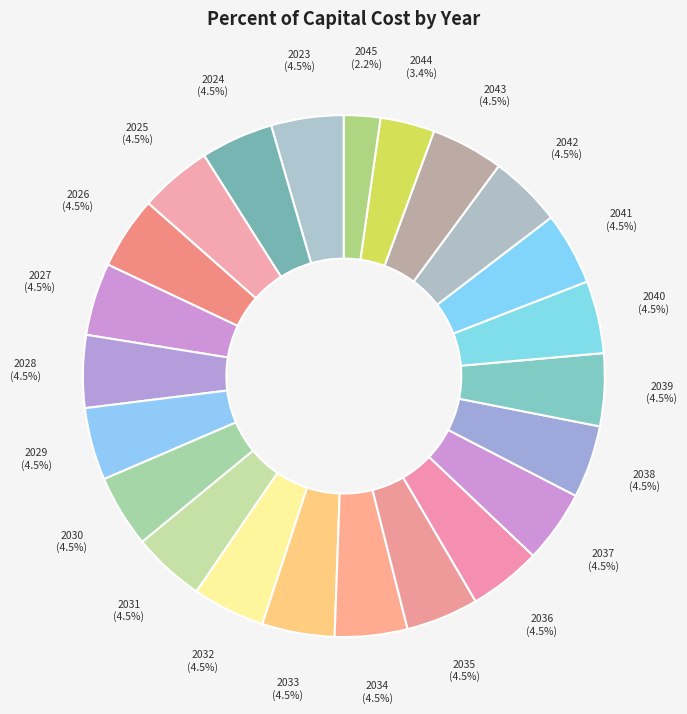

To the nearest percent, what is the difference between the 2044 and 2032 slice percentages?

1%